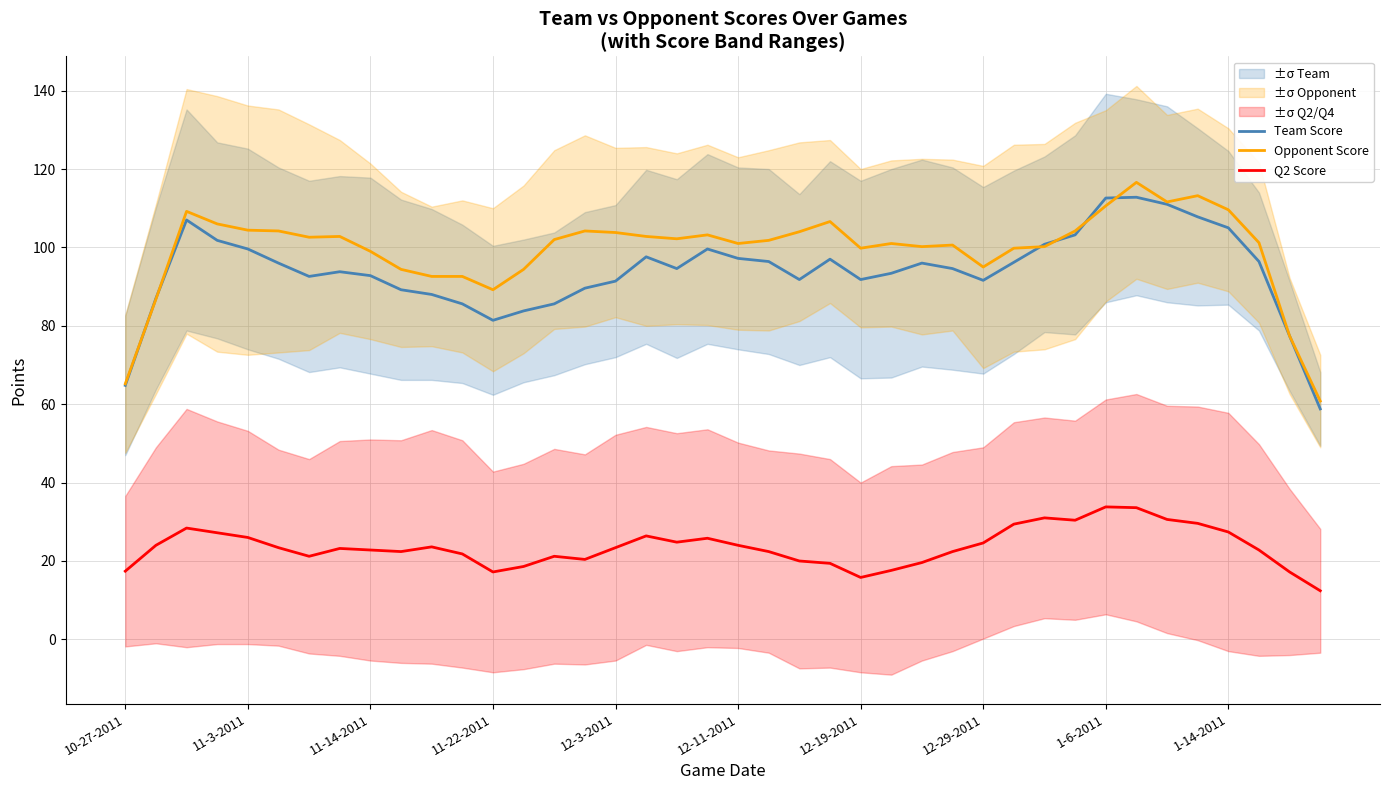

How many categories are shown in the chart?

40